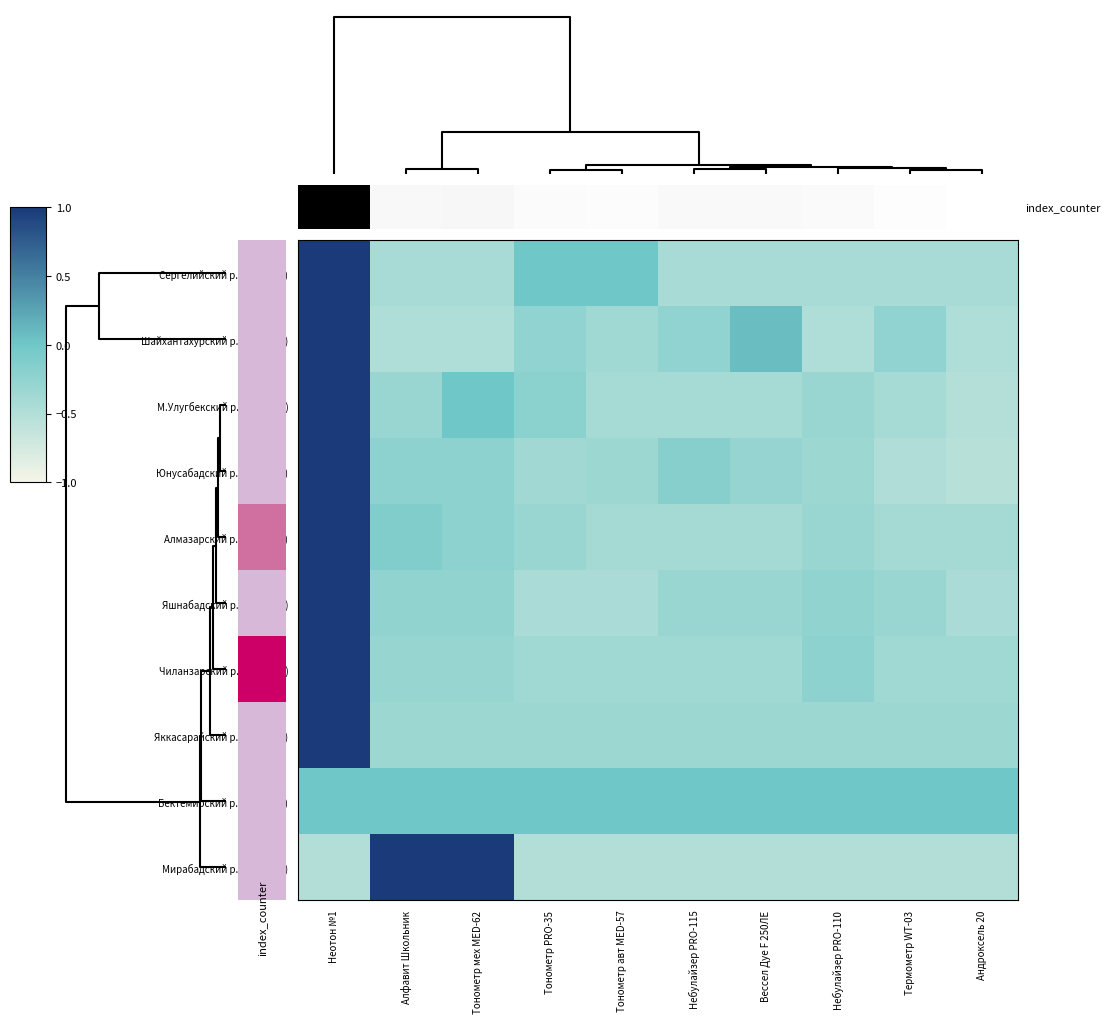

The value of Шайхантахурский р. (Ташкент) at Андроксель 20 is -0.1. True or false?

False